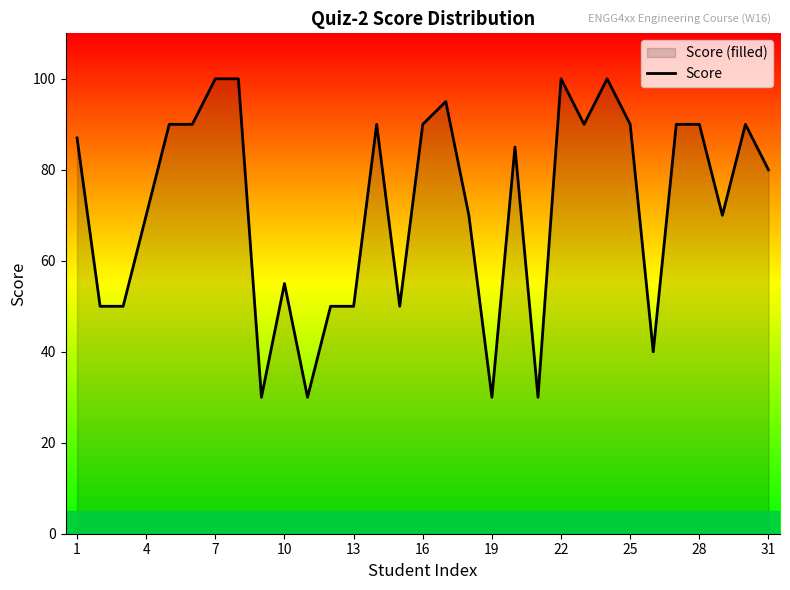

Which has a higher value, 4 or 19?

4